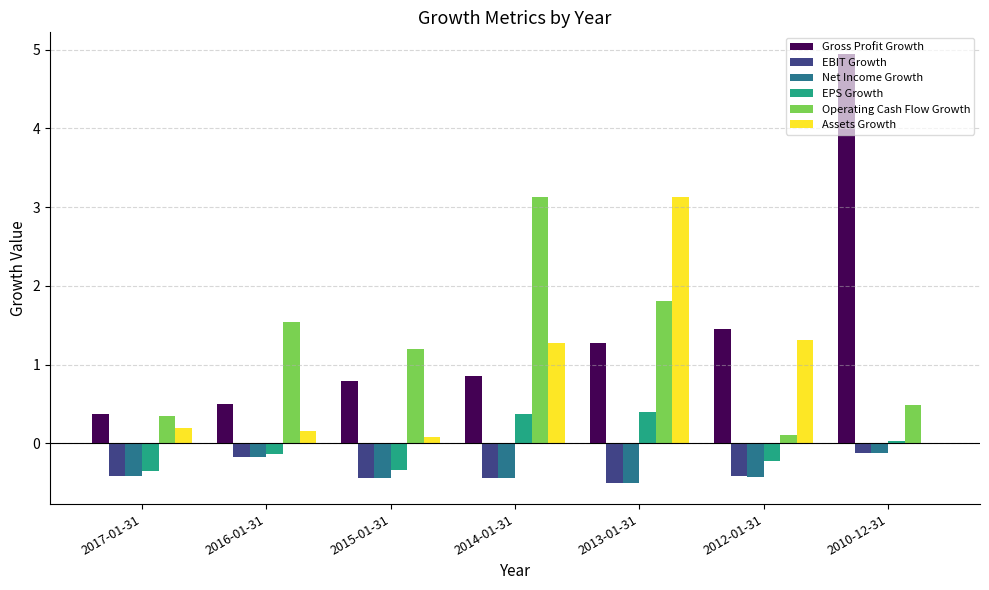

True or false: Assets Growth has a value of 1.4 at 2010-12-31.

False